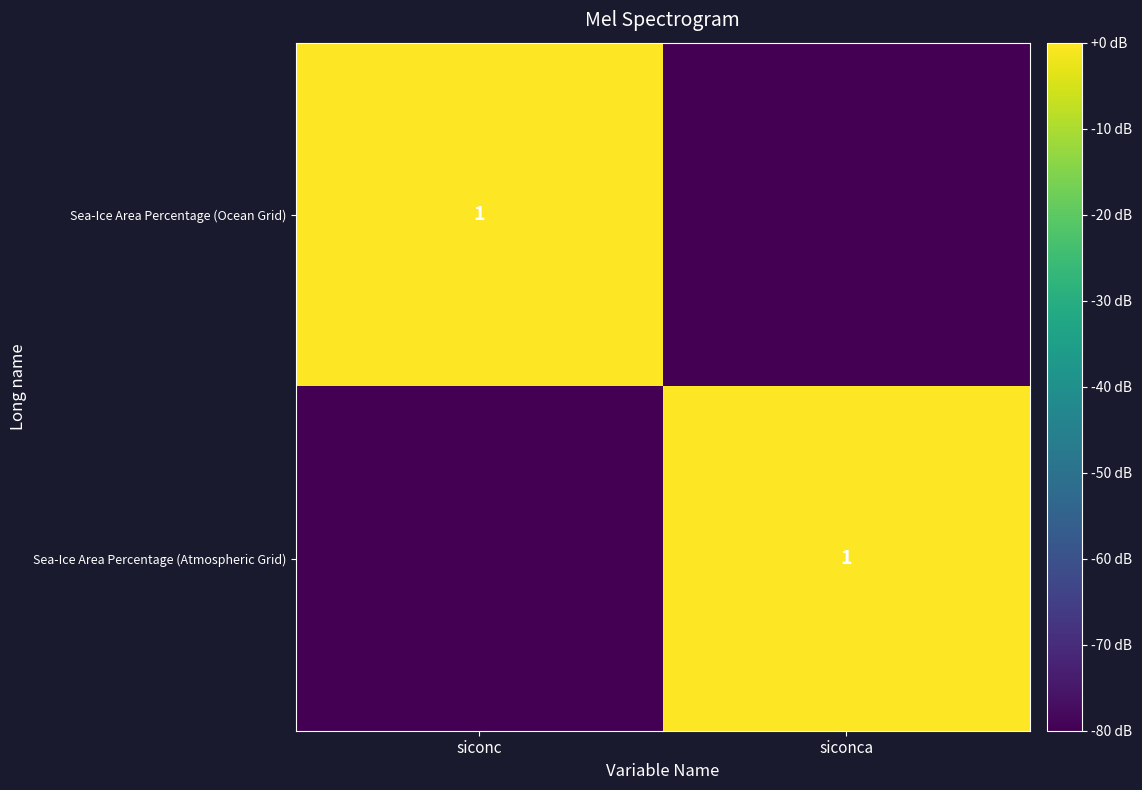

Which has a higher value, siconc or siconca?

siconc